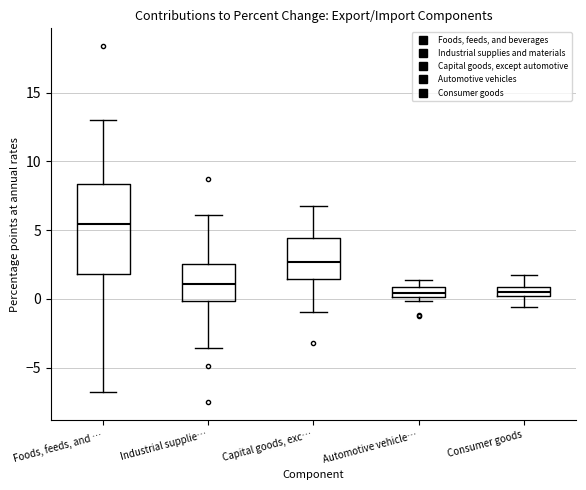

Which box is the tallest, from its lower edge to its upper edge?

Foods, feeds, and …